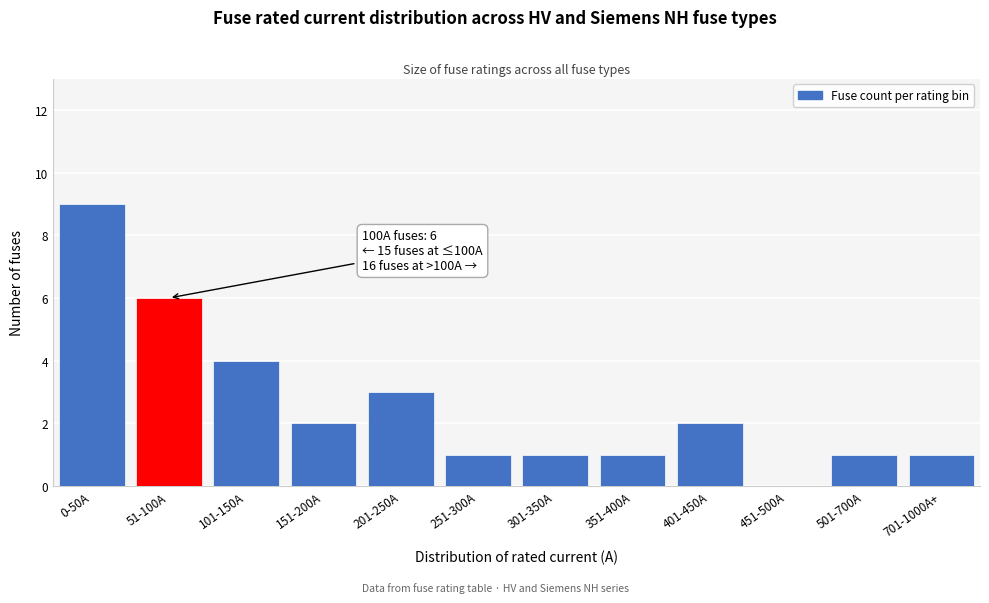

Reading right to left, transcribe all the data shown in this chart.

701-1000A+=1	501-700A=1	451-500A=0	401-450A=2	351-400A=1	301-350A=1	251-300A=1	201-250A=3	151-200A=2	101-150A=4	51-100A=6	0-50A=9